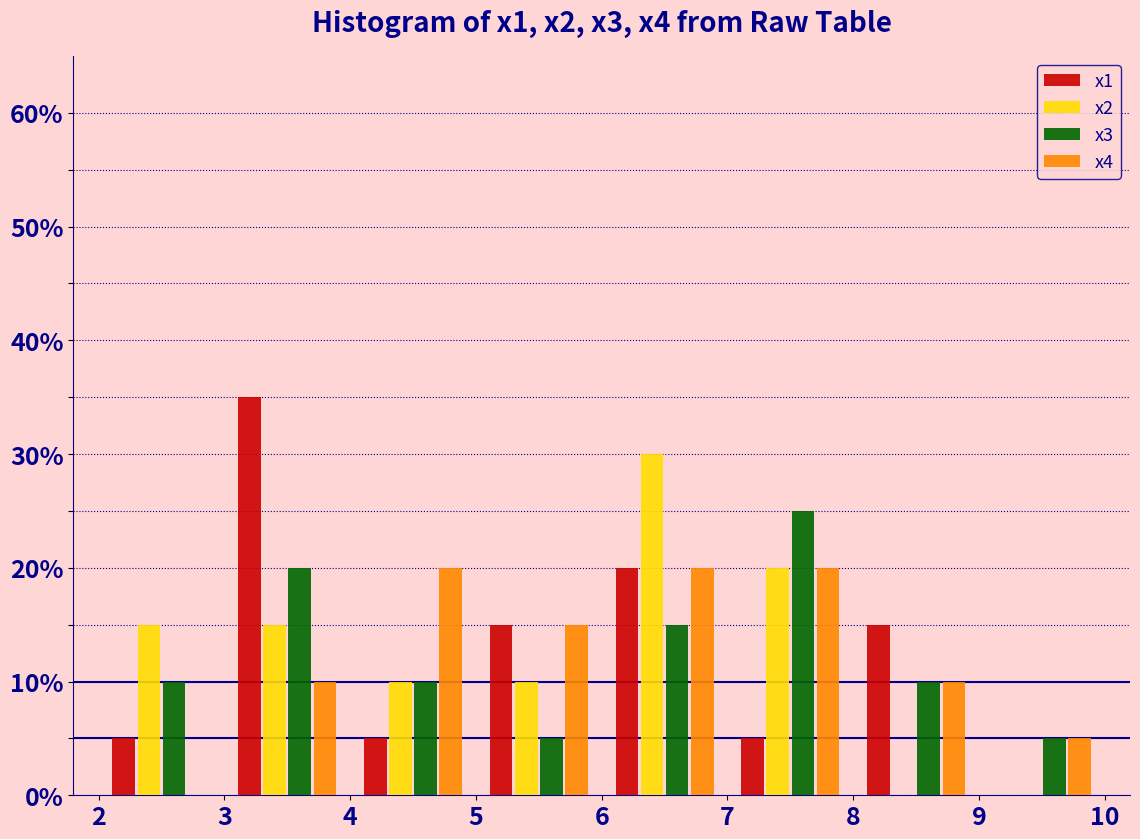

Reading left to right, transcribe this chart: for each range on the x-axis, give the height of each series' bar. The values are not printed on the chart, so give them approximately, as read against the axis.

2 to 3: x1=5	x2=15	x3=10	x4=0
3 to 4: x1=35	x2=15	x3=20	x4=10
4 to 5: x1=5	x2=10	x3=10	x4=20
5 to 6: x1=15	x2=10	x3=5	x4=15
6 to 7: x1=20	x2=30	x3=15	x4=20
7 to 8: x1=5	x2=20	x3=25	x4=20
8 to 9: x1=15	x2=0	x3=10	x4=10
9 to 10: x1=0	x2=0	x3=5	x4=5